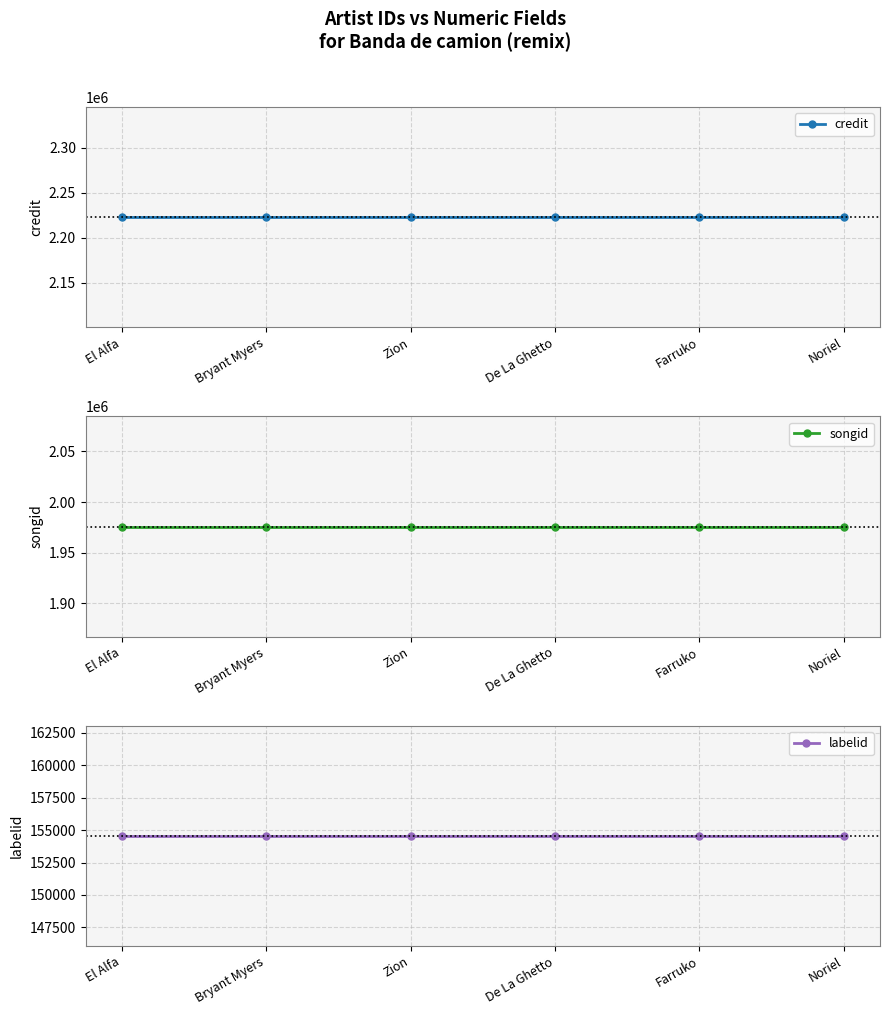

At which label does credit reach its peak?

El Alfa